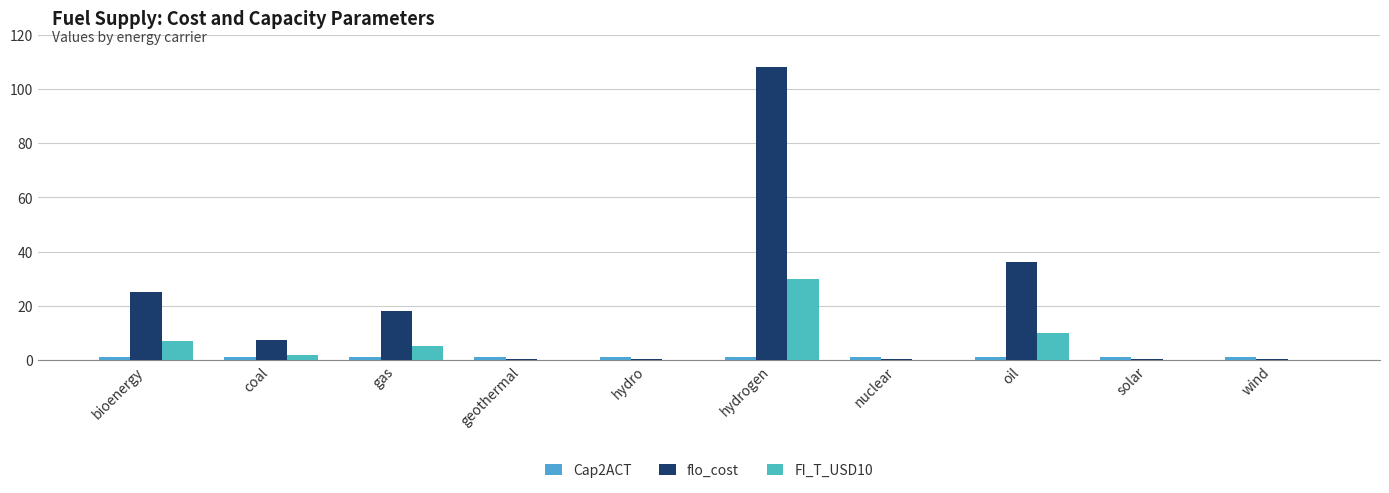

How many groups of bars are there?

10